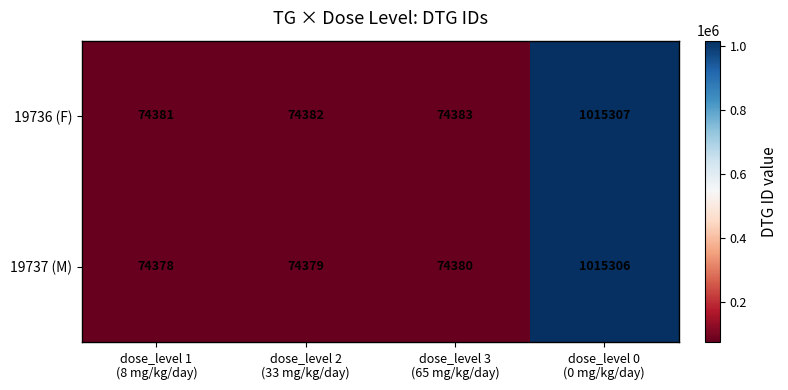

List the series in order of their overall mean, highest first.

19736 (F), 19737 (M)